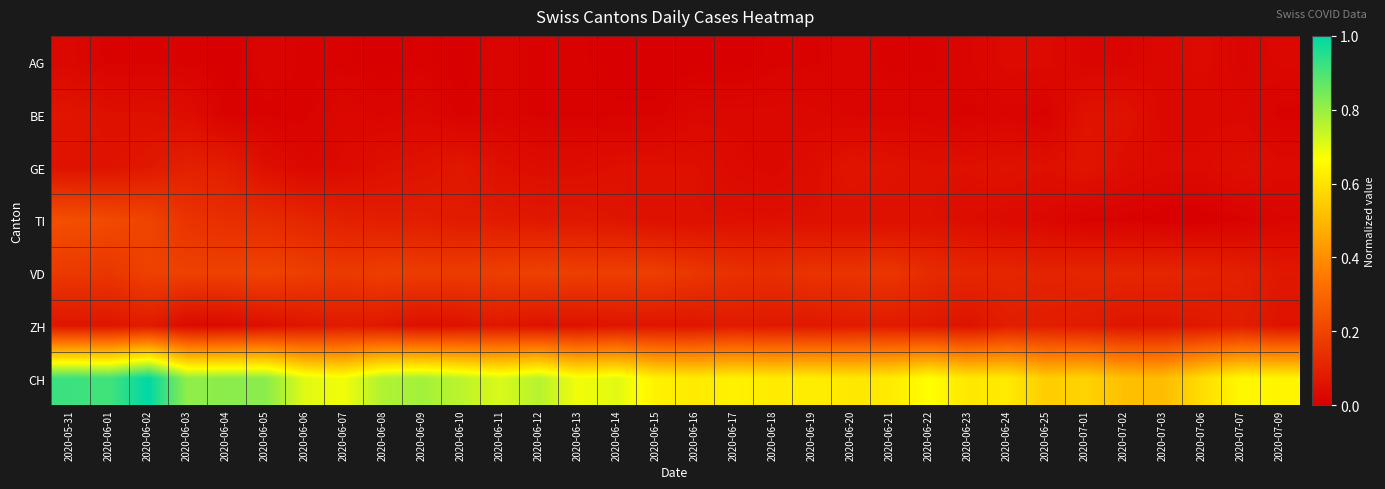

List the series in order of their peak value, highest first.

CH, TI, VD, GE, ZH, BE, AG